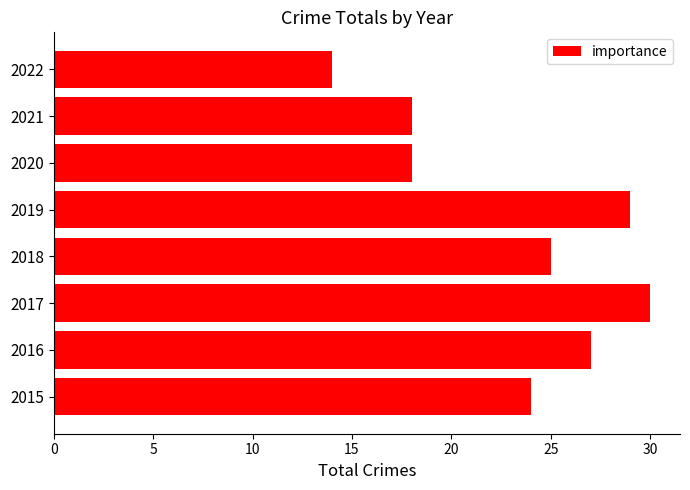

What is the approximate value at 2017, to the nearest 5?

30